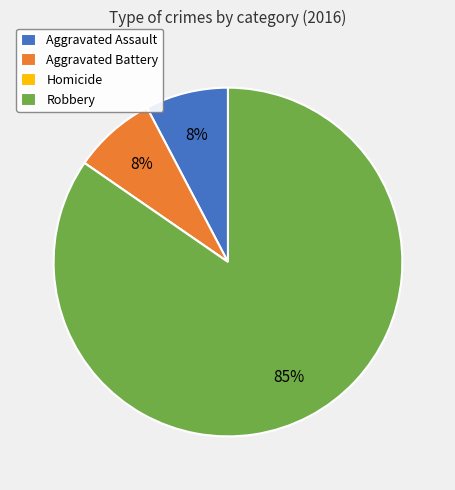

Is it true that Robbery is 76% of the pie?

False